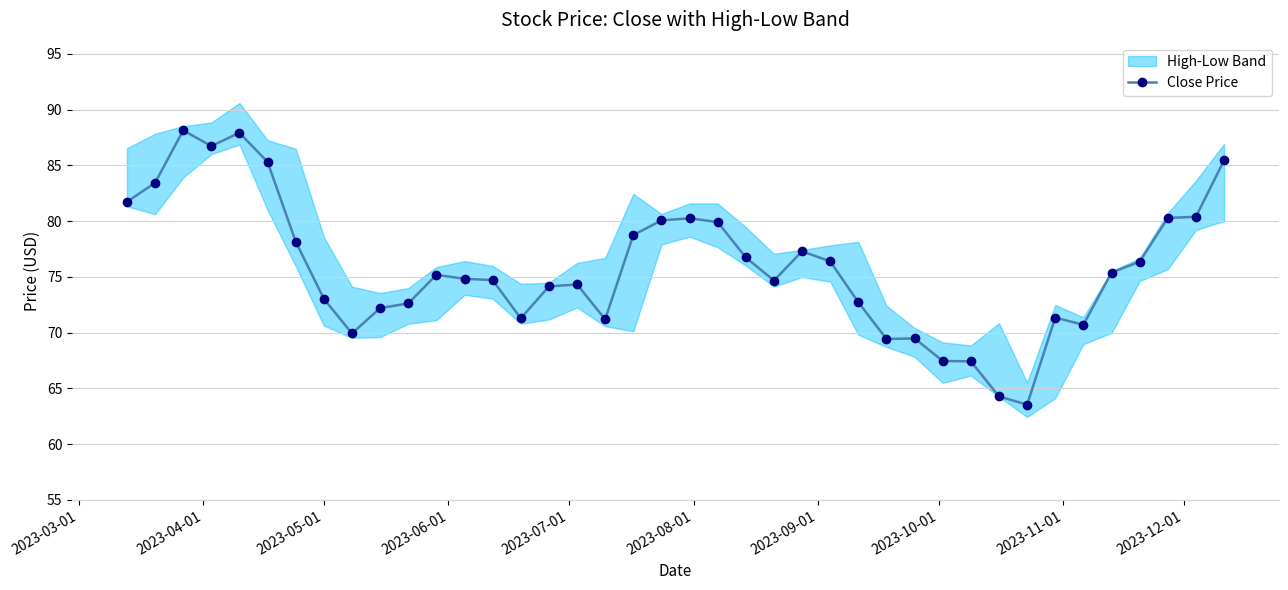

True or false: there are more than 1 points higher than both neighbors.

True